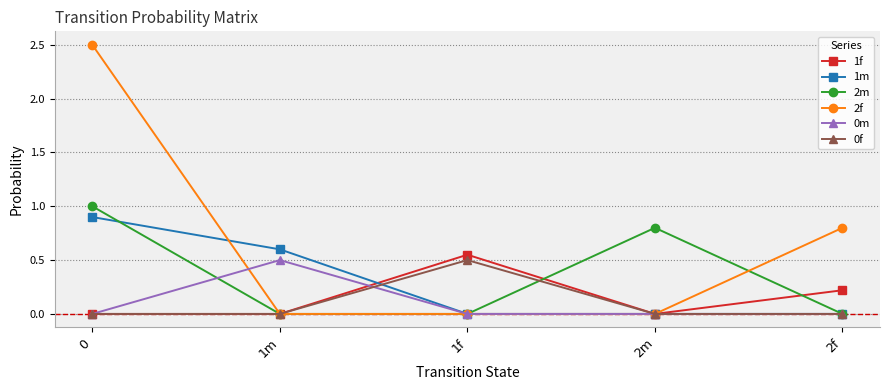

What position from the right is 0?

5